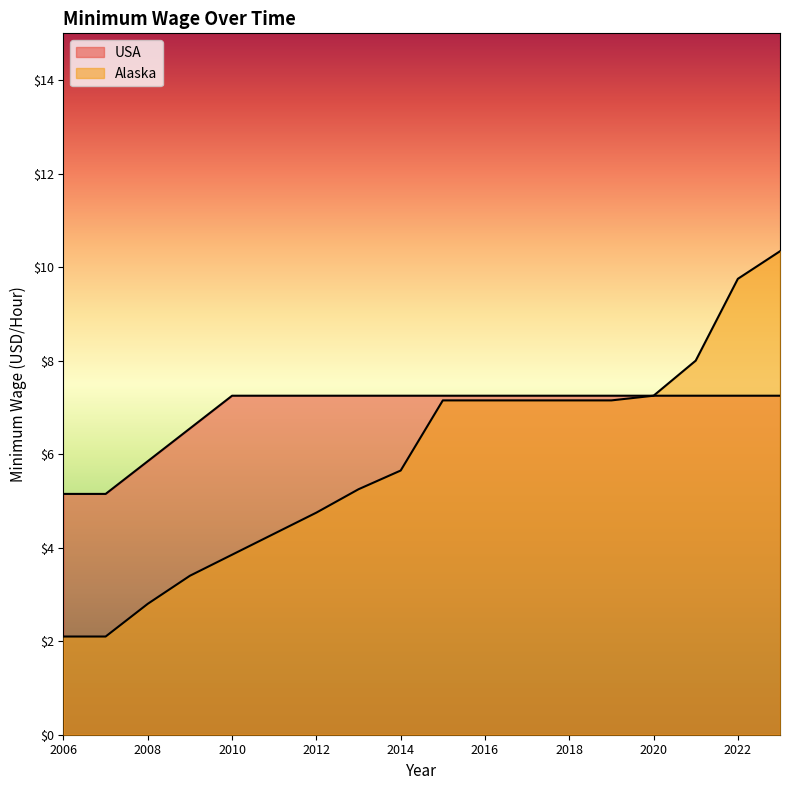

The value of Alaska at 2017 is 1.7. True or false?

False